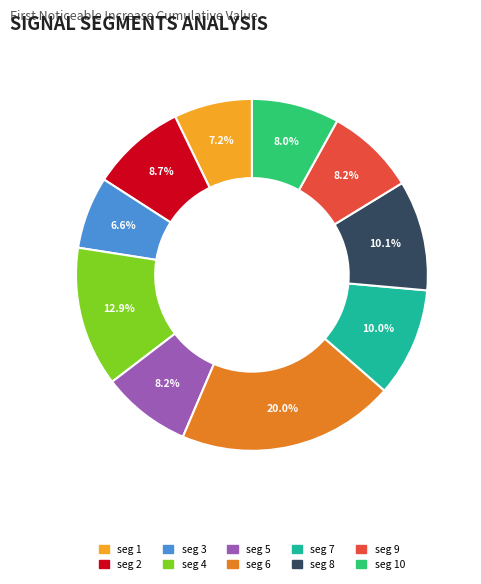

Does any single category account for the majority?

No